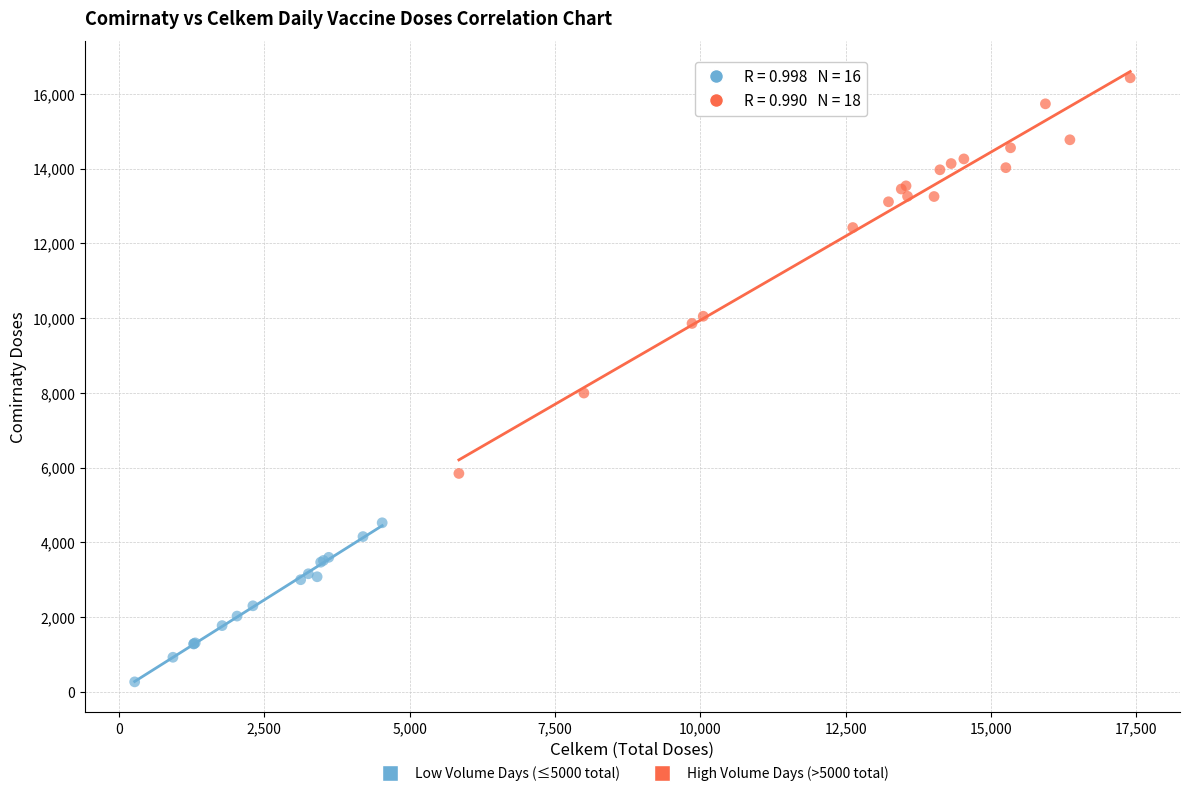

What are all the series names shown in the legend?

Low Volume Days (≤5000 total), High Volume Days (>5000 total)